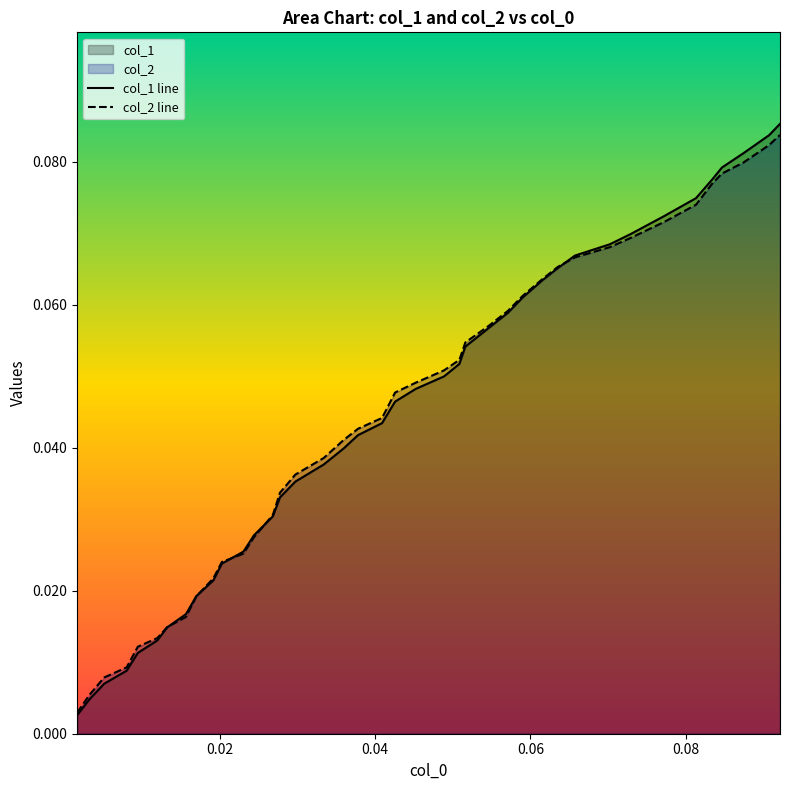

Which series has the widest spread of values?

col_1 line